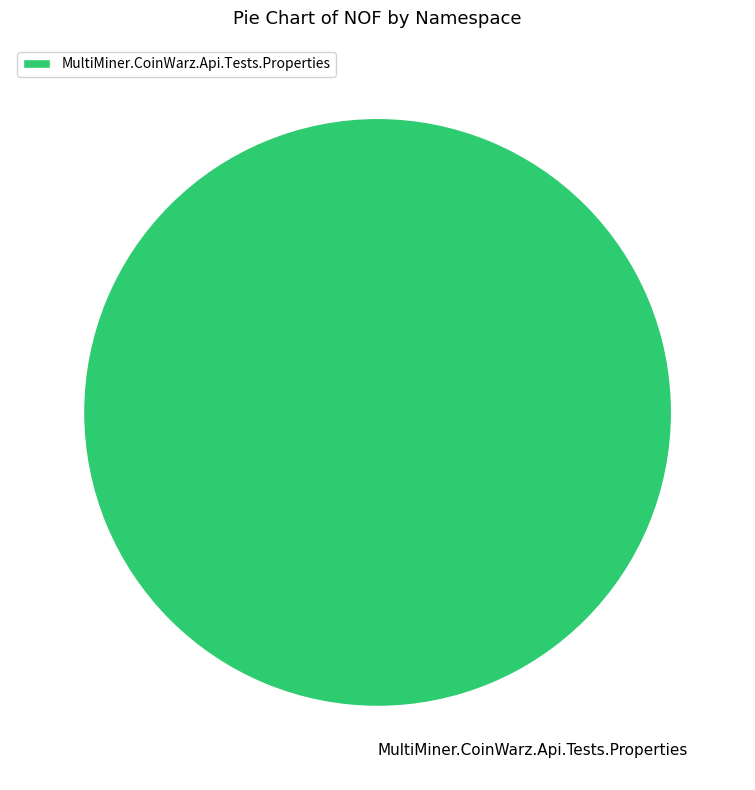

Is it true that MultiMiner.CoinWarz.Api.Tests.Properties is 100% of the pie?

True